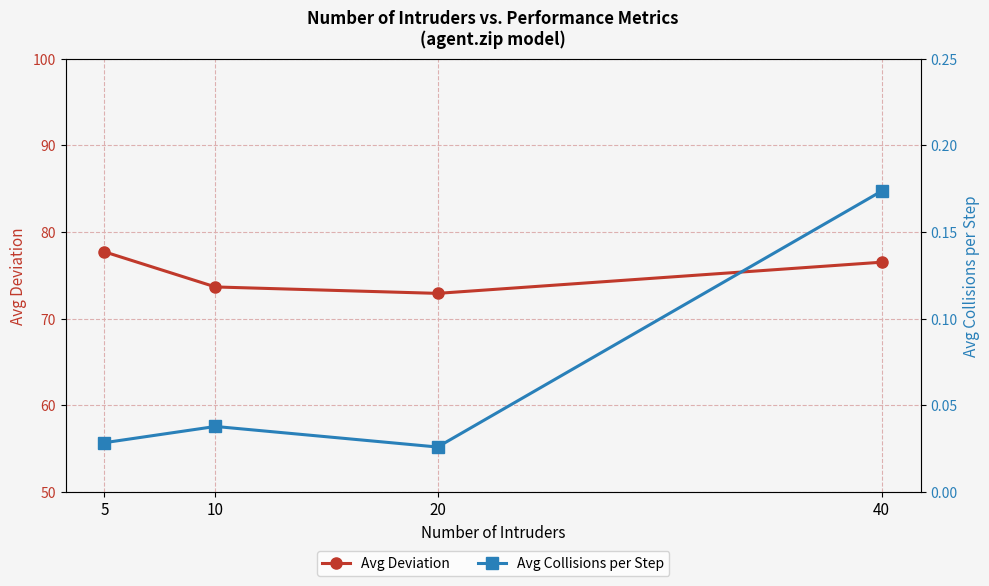

Between 5 and 40, which series saw the biggest shift?

Avg Deviation